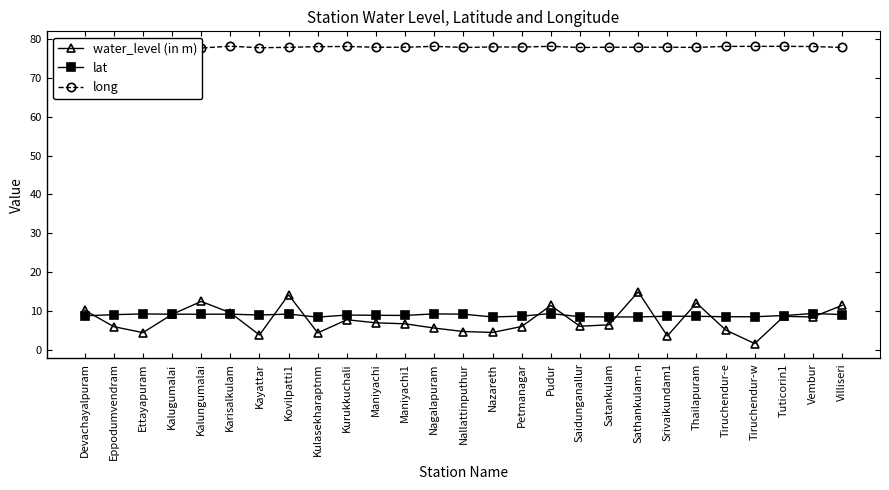

The long series shows 39.0 at Kulasekharaptnm. True or false?

False